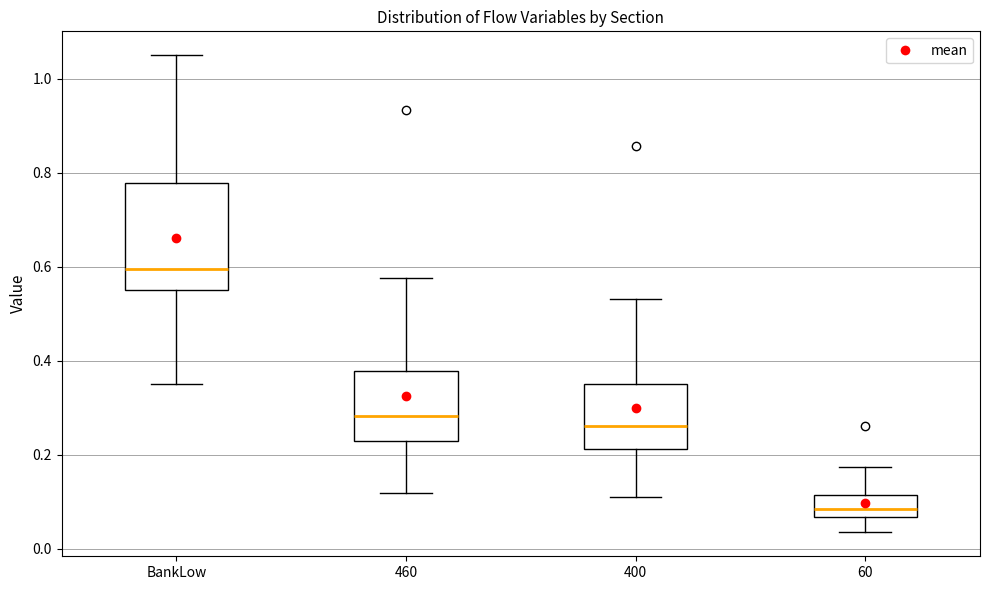

Reading left to right, read every box against the y-axis: the position of its median line, the range the box covers, and the ends of its whiskers. The values are not printed on the chart, so give them approximately, as read against the axis.

BankLow: median 0.60, box 0.56 to 0.78, whiskers 0.36 to 1.06
460: median 0.28, box 0.24 to 0.38, whiskers 0.12 to 0.58
400: median 0.26, box 0.22 to 0.36, whiskers 0.12 to 0.54
60: median 0.08, box 0.06 to 0.12, whiskers 0.04 to 0.18